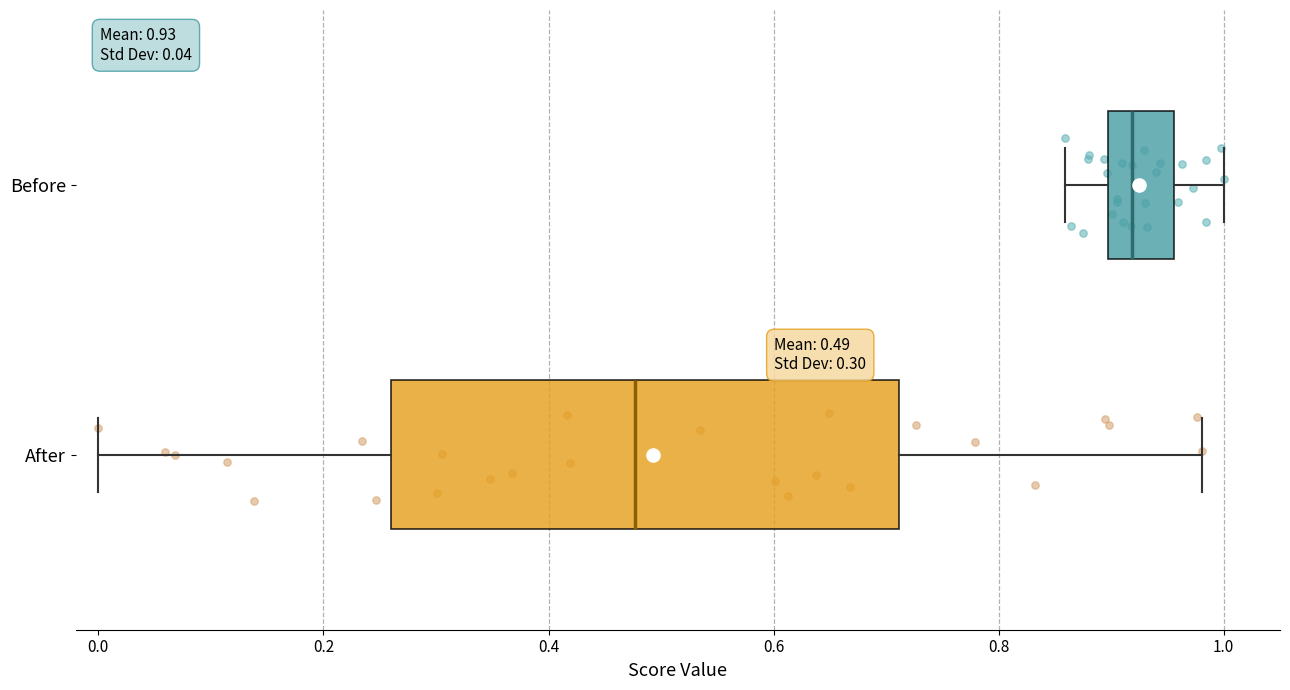

Which box's median line is the furthest to the right?

Before